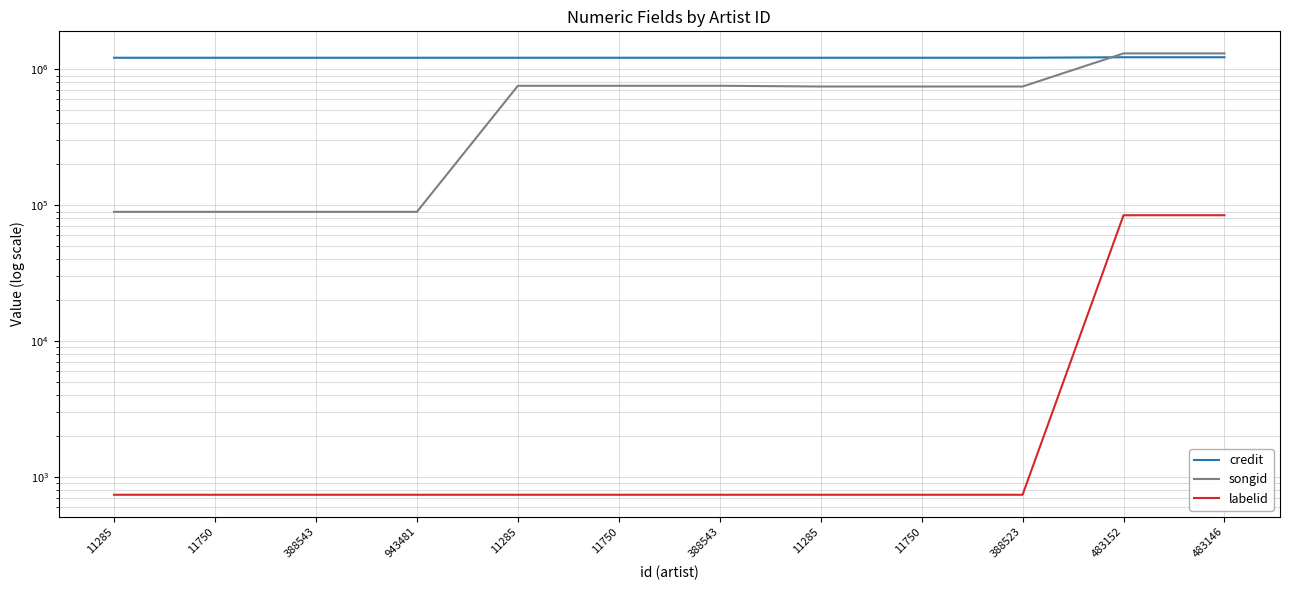

The songid series shows 35426 at 11750. True or false?

False